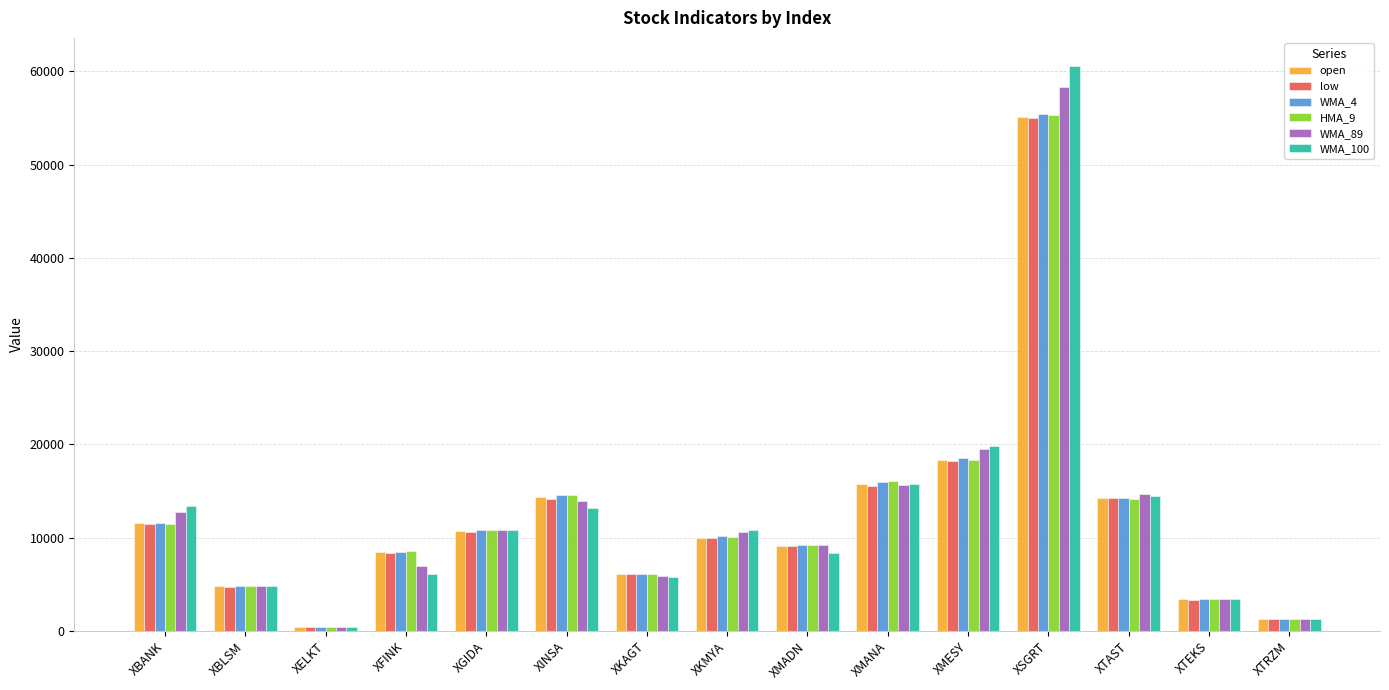

What is the difference between the open values at XINSA and XELKT?

13918.6